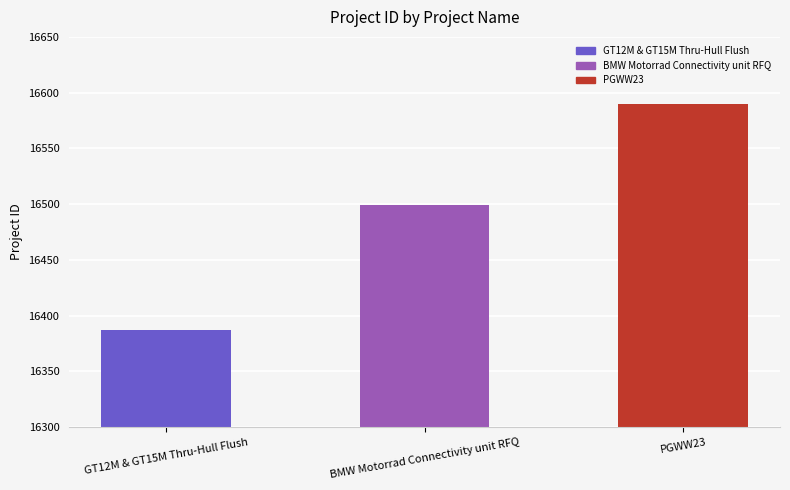

Count the values in the range 16387 to 16590.

3